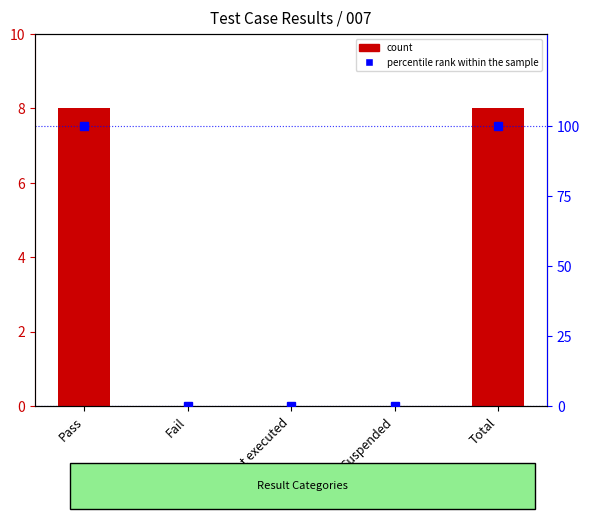

What is the total value across all series at Pass?

108